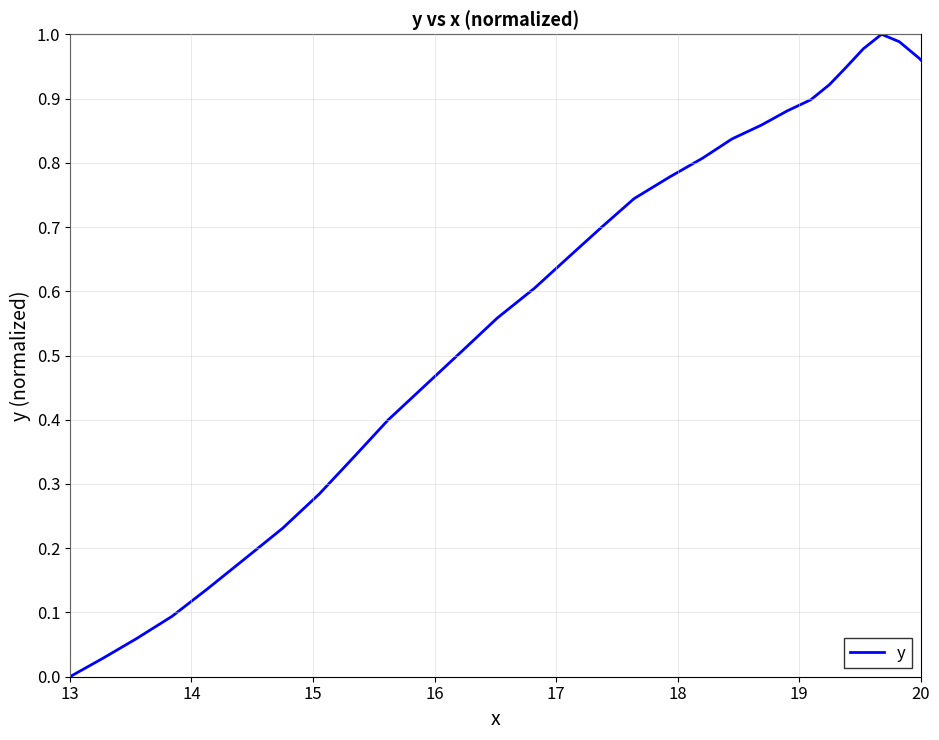

Is this an area chart (filled region under the line)?

No